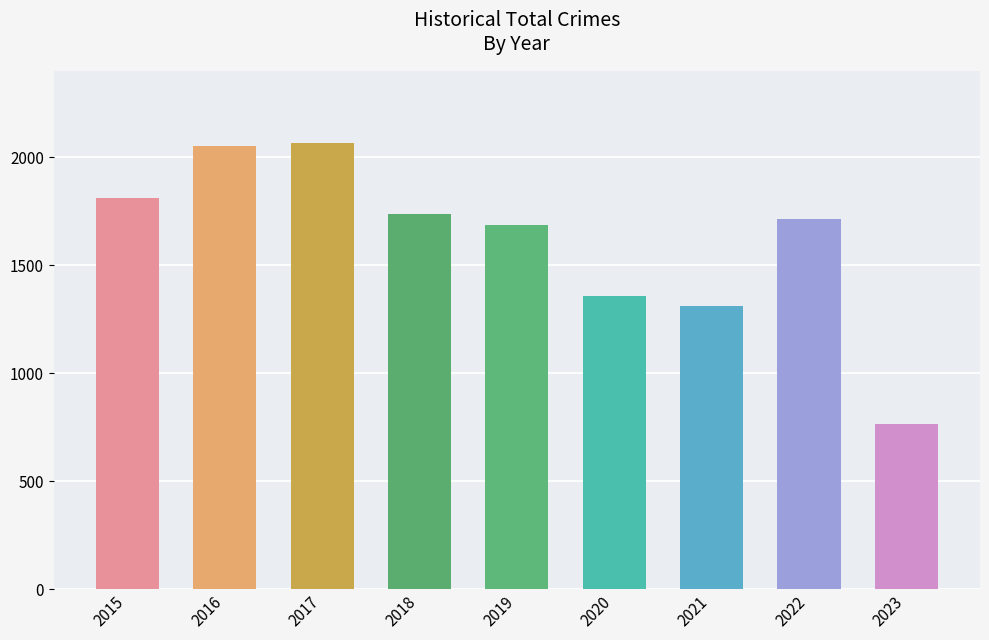

The value at 2016 is 2685. True or false?

False